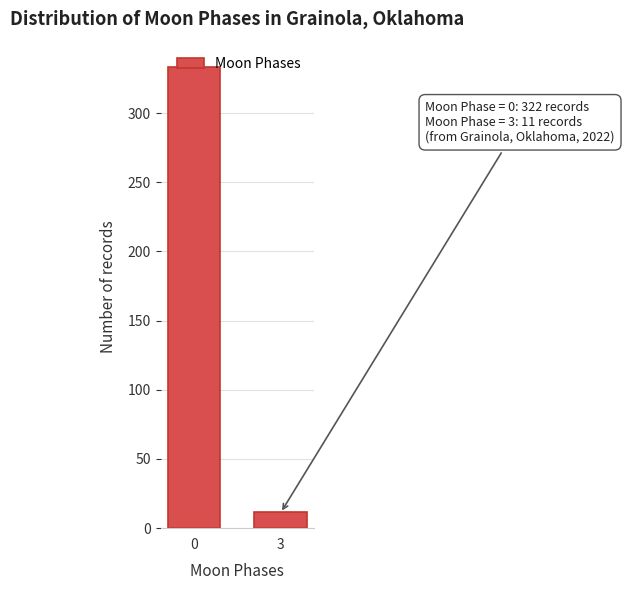

What is the value of the 1st bar from the left?

333